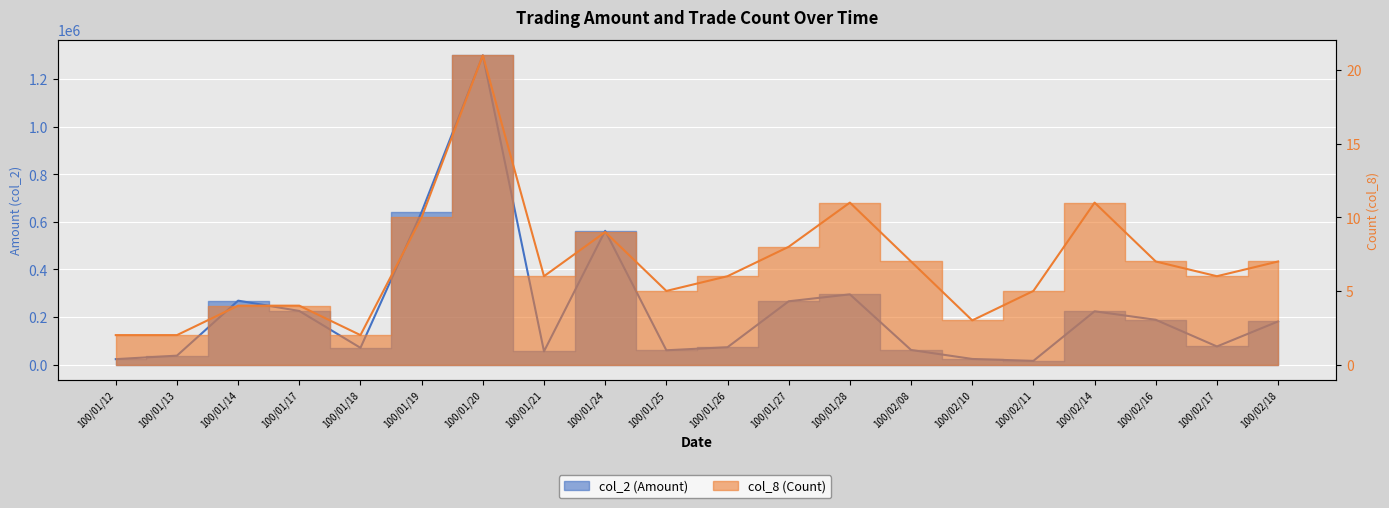

Count the number of categories in the chart.

20